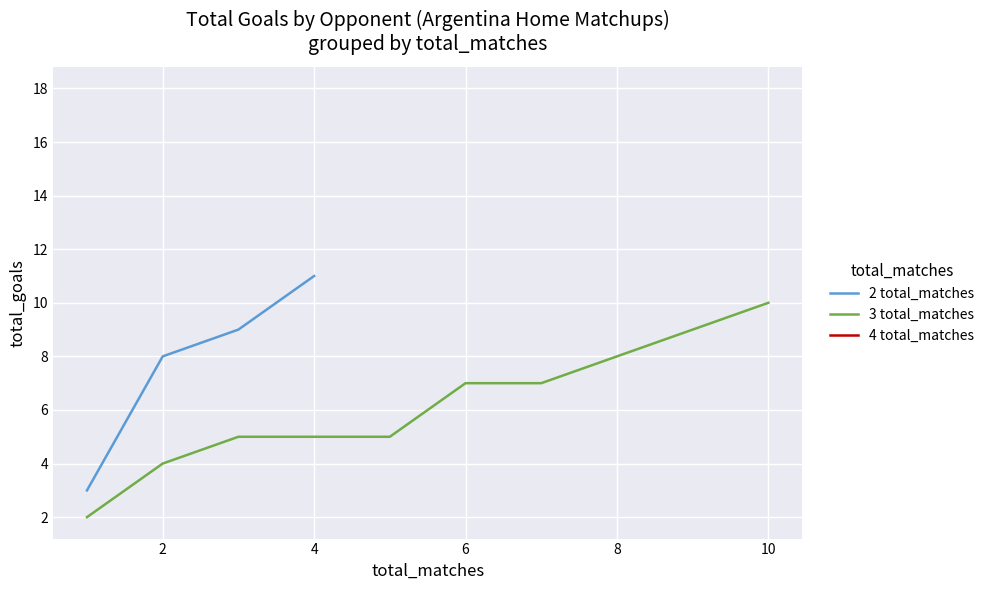

At which label does 2 total_matches reach its peak?

4